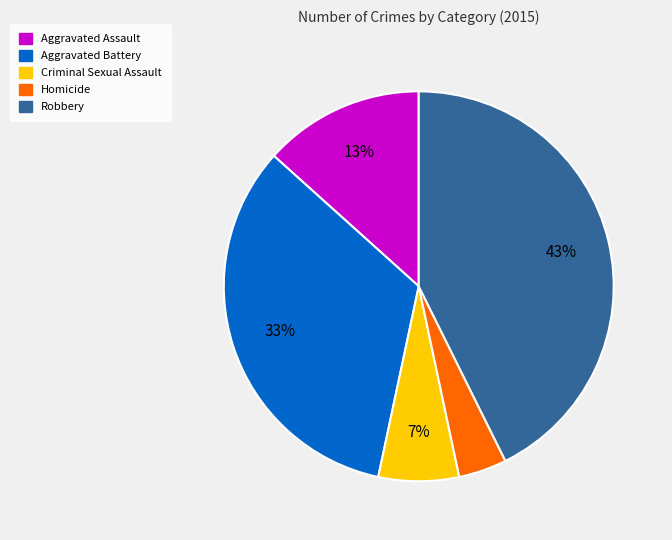

Count the number of slices in the pie.

5